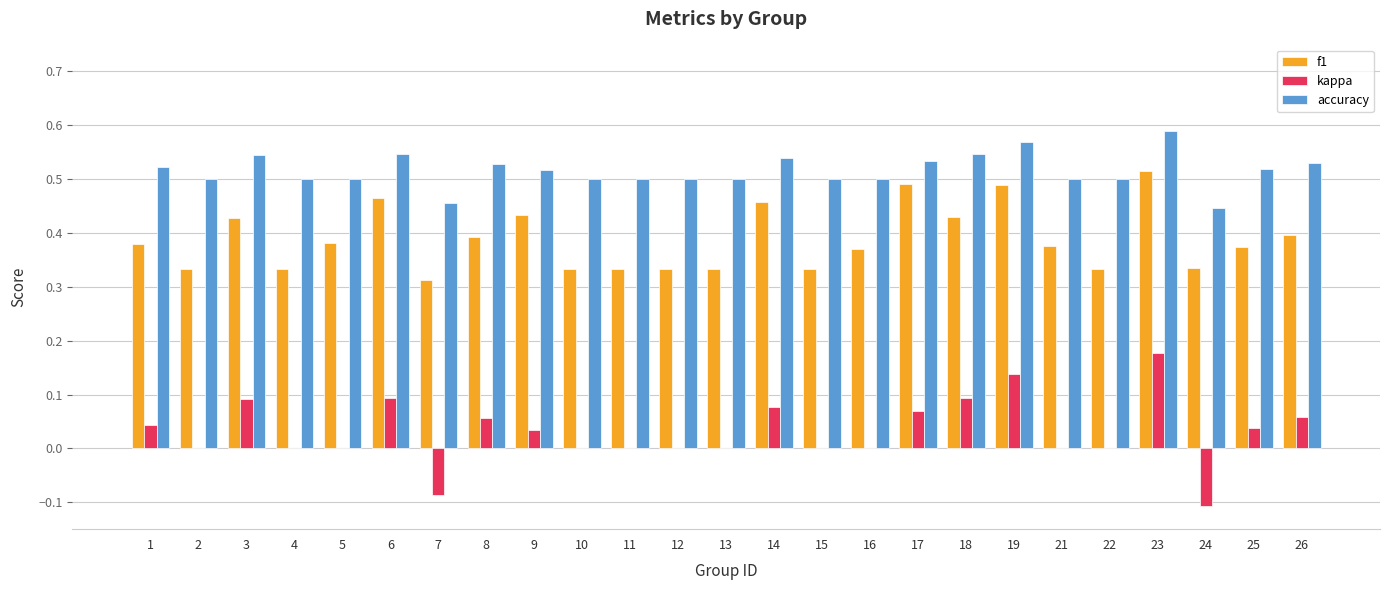

Are the bars horizontal?

No